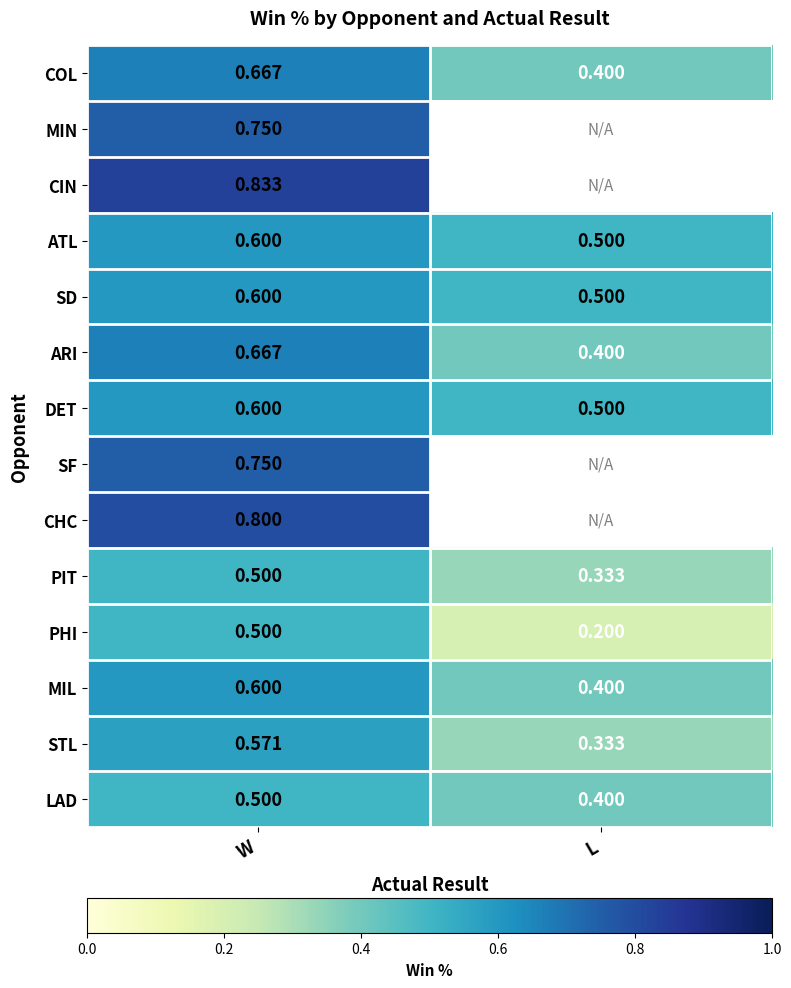

What is the lowest value of the LAD series?

0.4